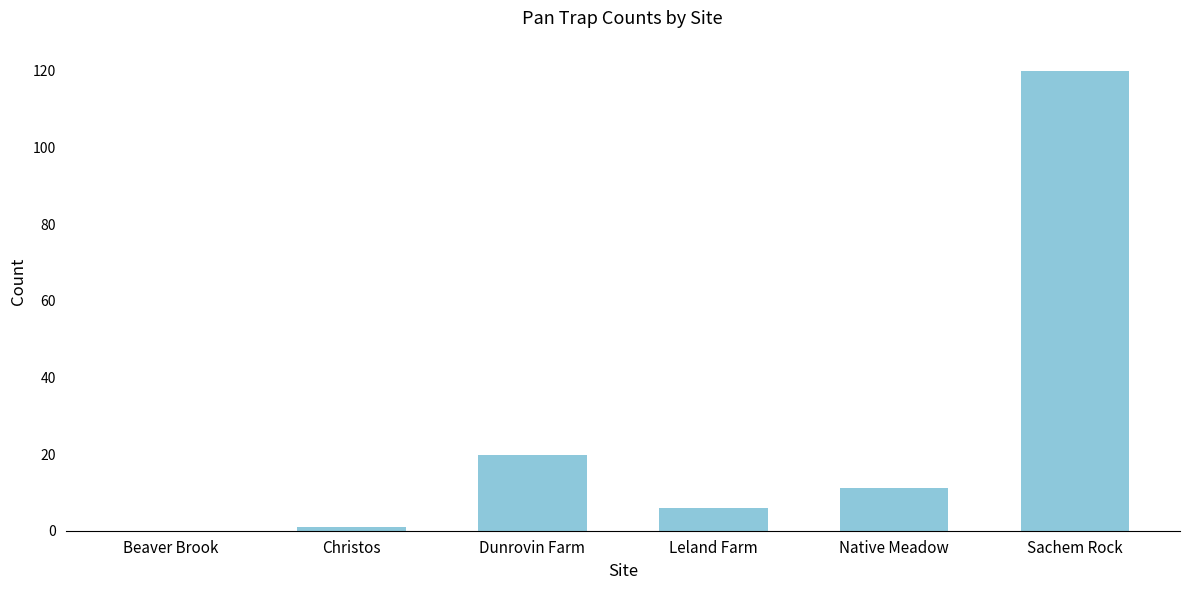

Does the chart contain stacked bars?

No